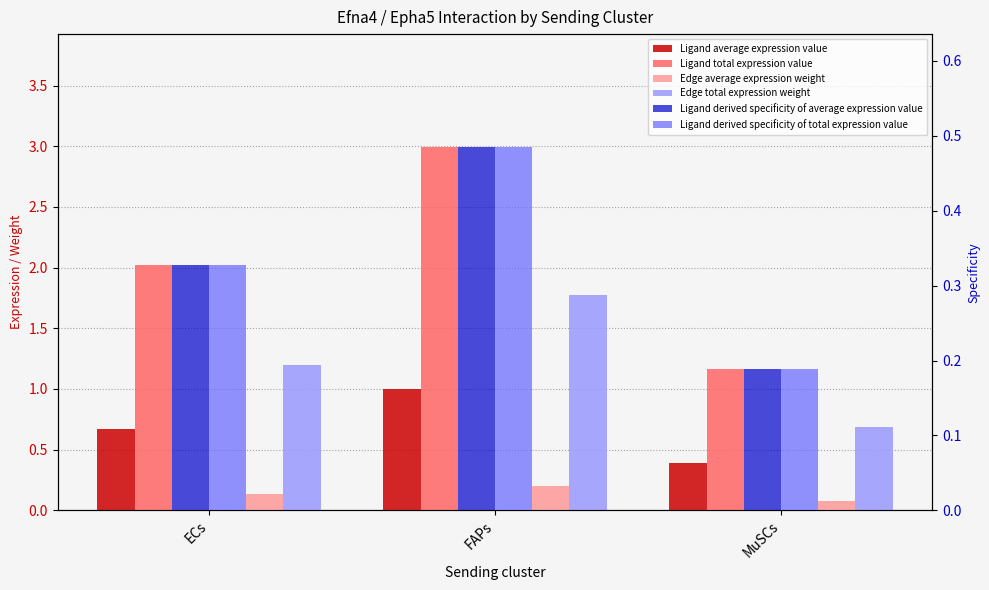

What is the total value across all series at FAPs?

6.9